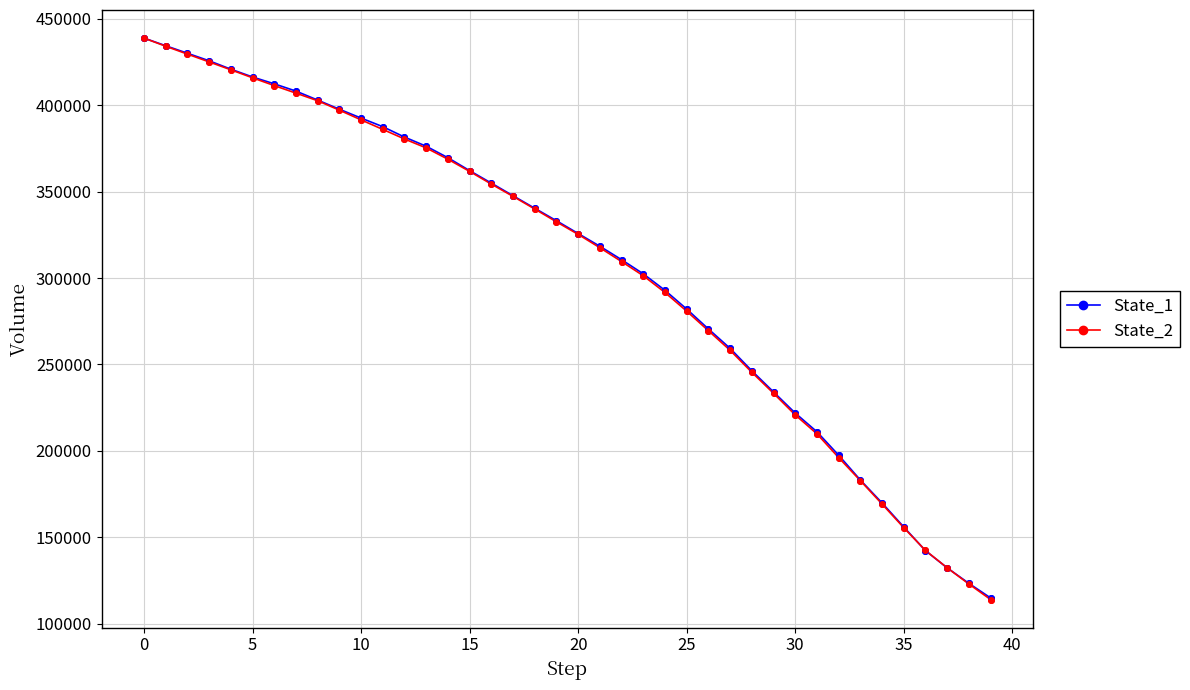

How many data points in State_1 are above 333179?

20